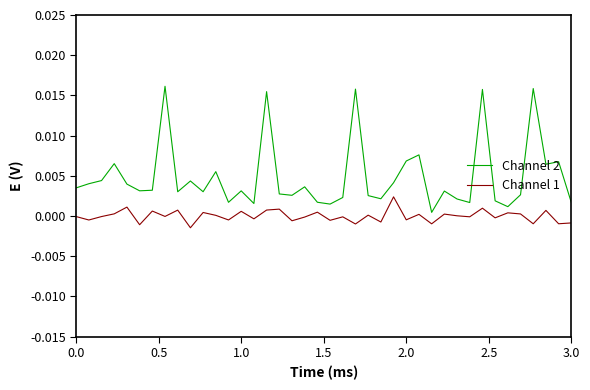

True or false: Channel 2 and Channel 1 intersect in this chart.

False